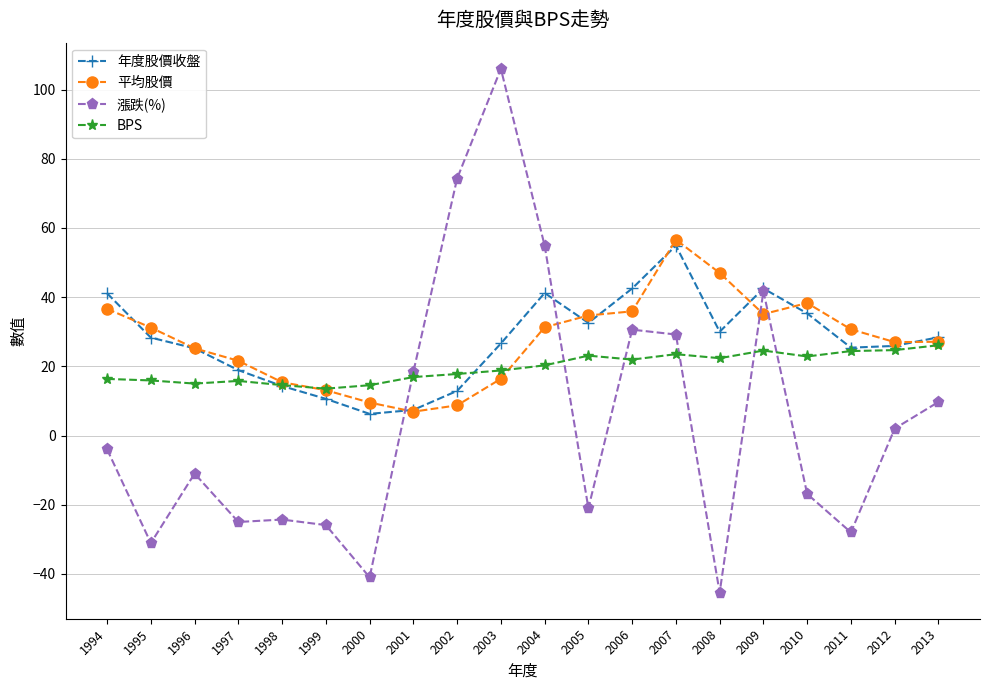

Which category has the lowest value across all series?

2008